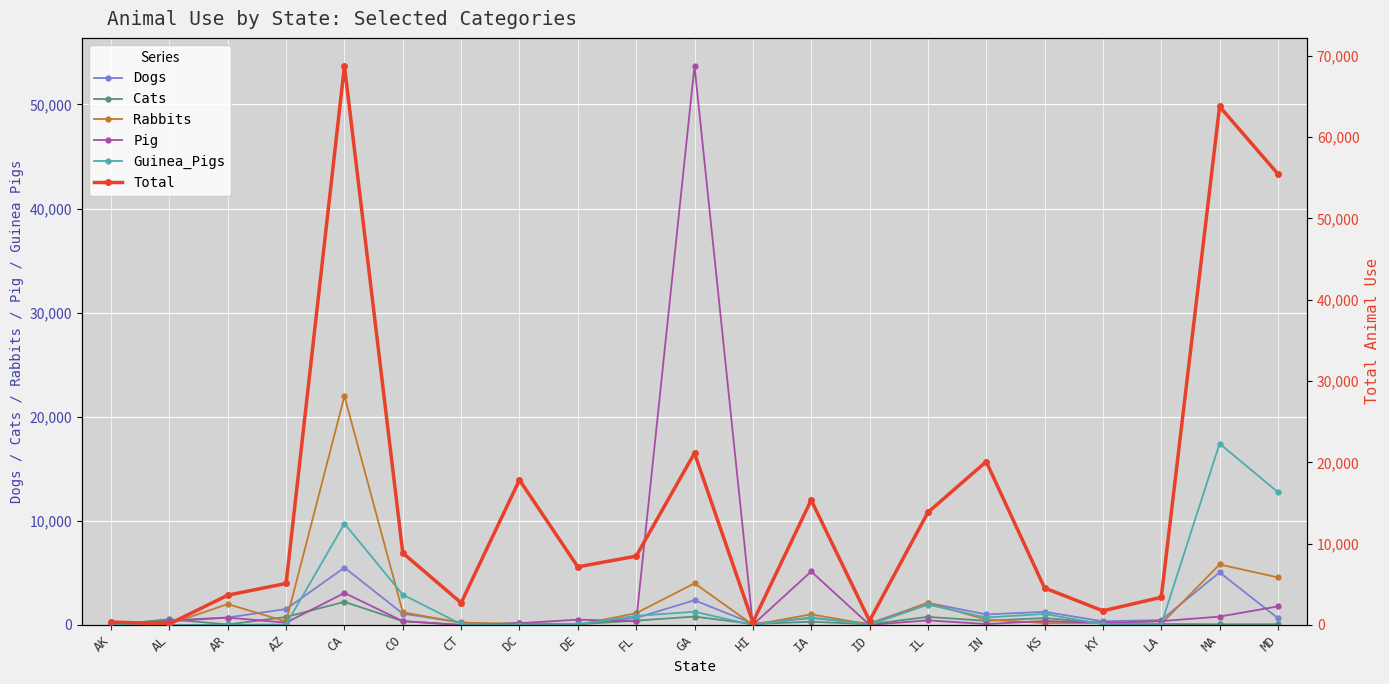

True or false: Dogs has a value of 1008 at IN.

True